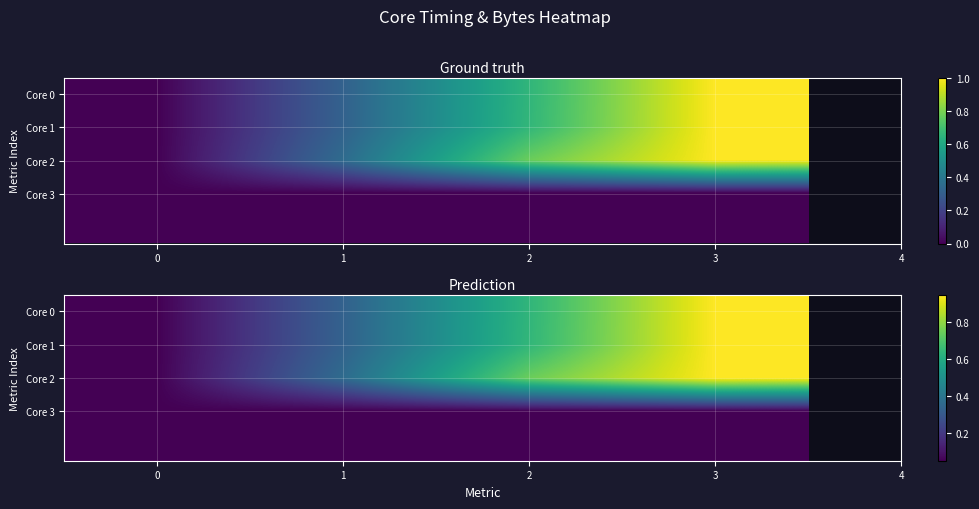

Which series changed the most between 1 and 3?

Core 0